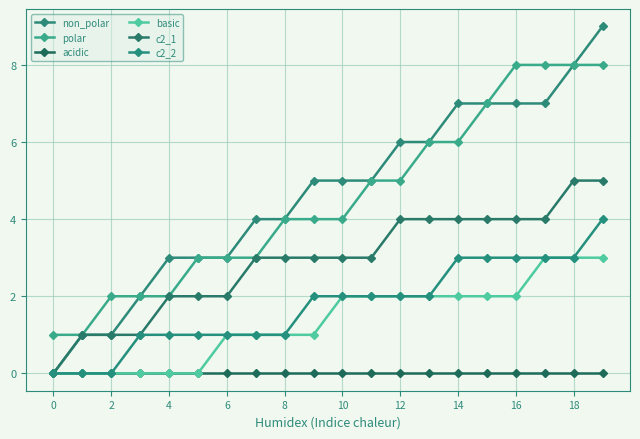

How many categories are shown in the chart?

20